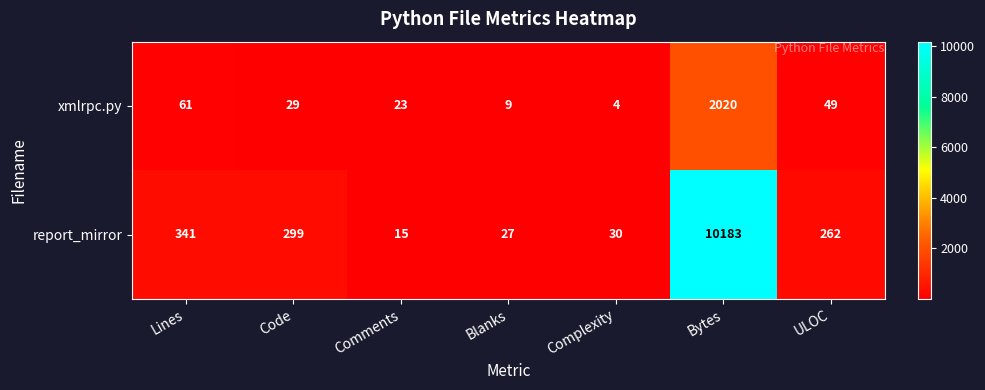

What is the maximum value for report_mirror?

10183